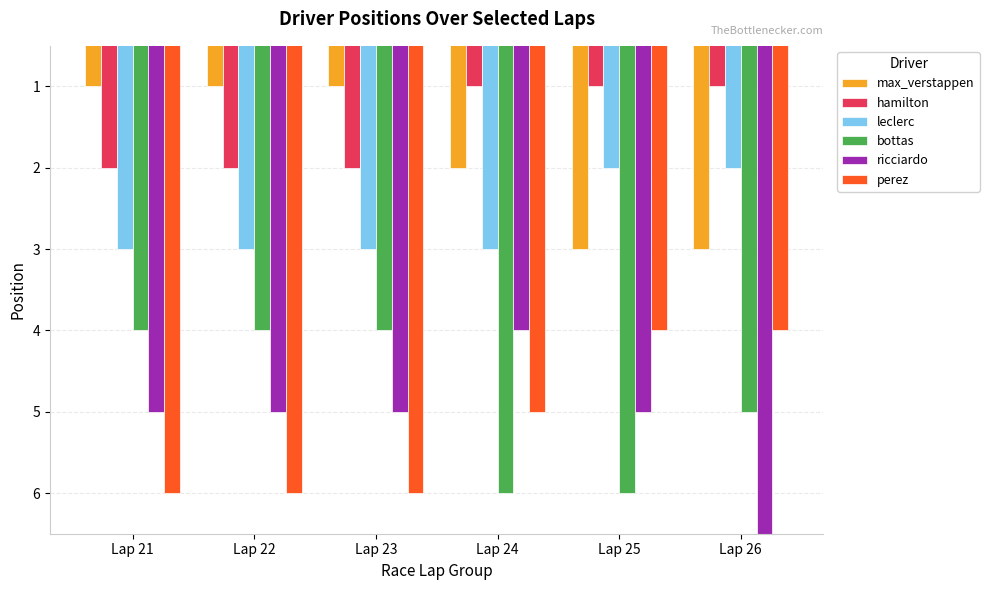

Which series has the largest total across all categories?

ricciardo